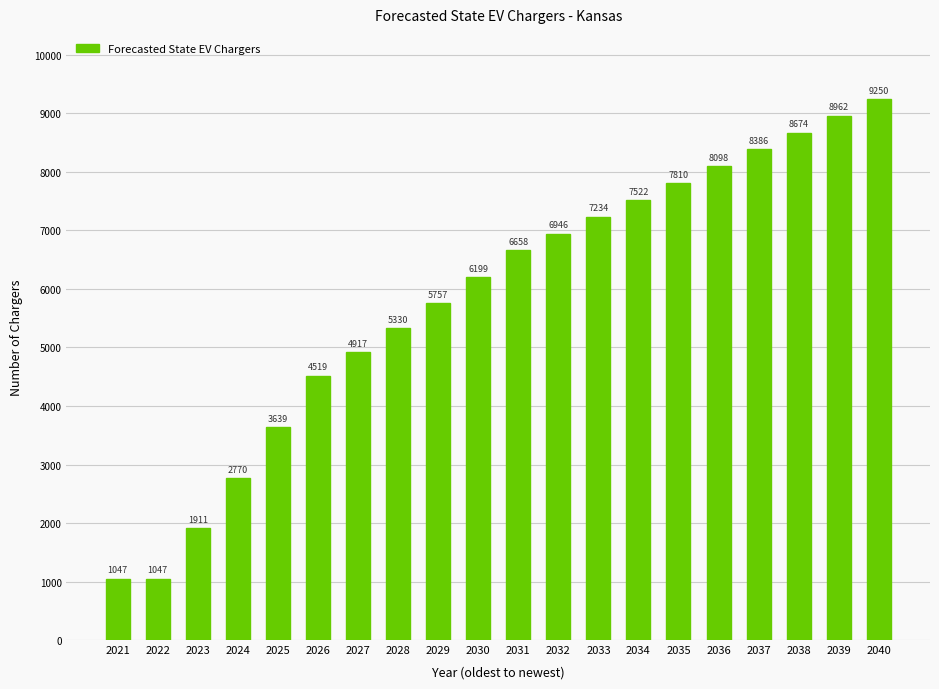

What is the greatest value displayed?

9250.1